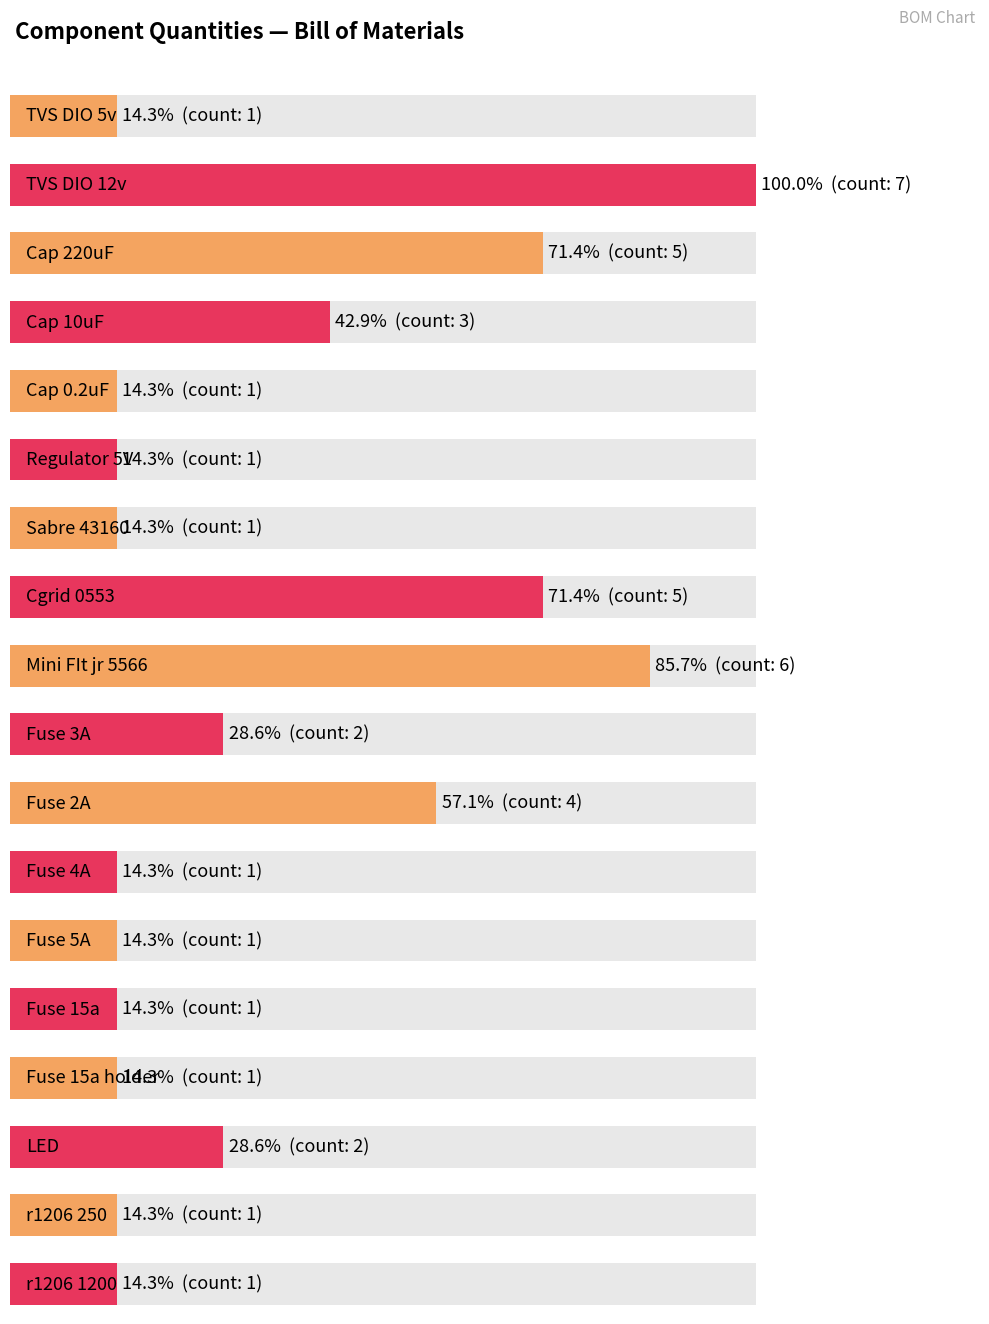

Are the bars horizontal?

Yes